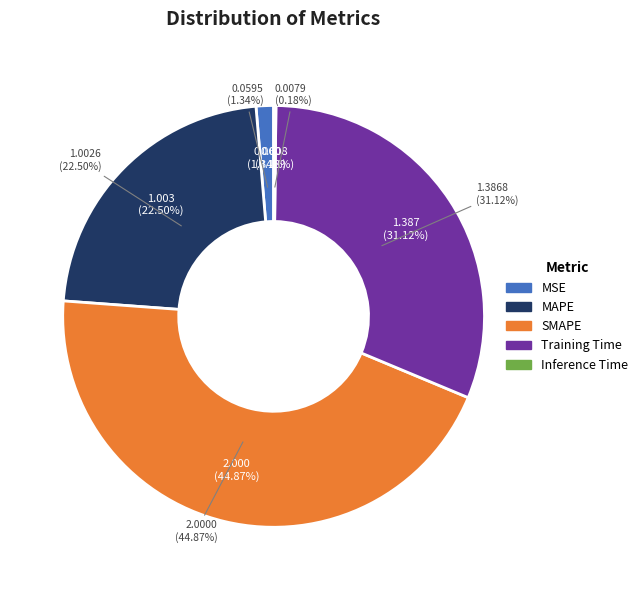

To the nearest percent, what percentage of the pie is SMAPE?

45%